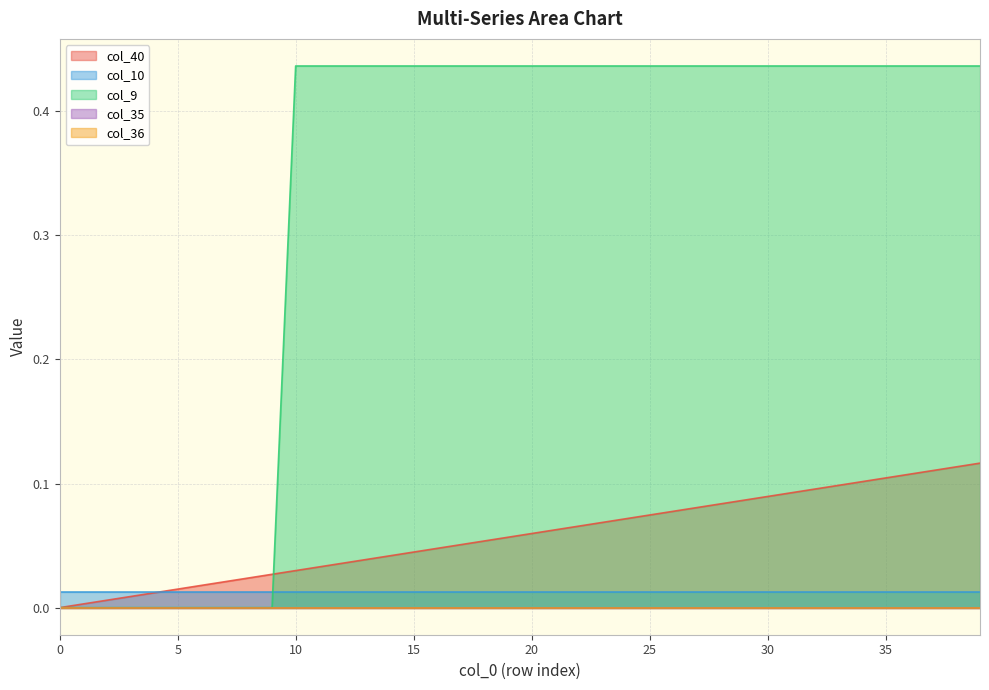

Which series changed the most between 7 and 35?

col_9